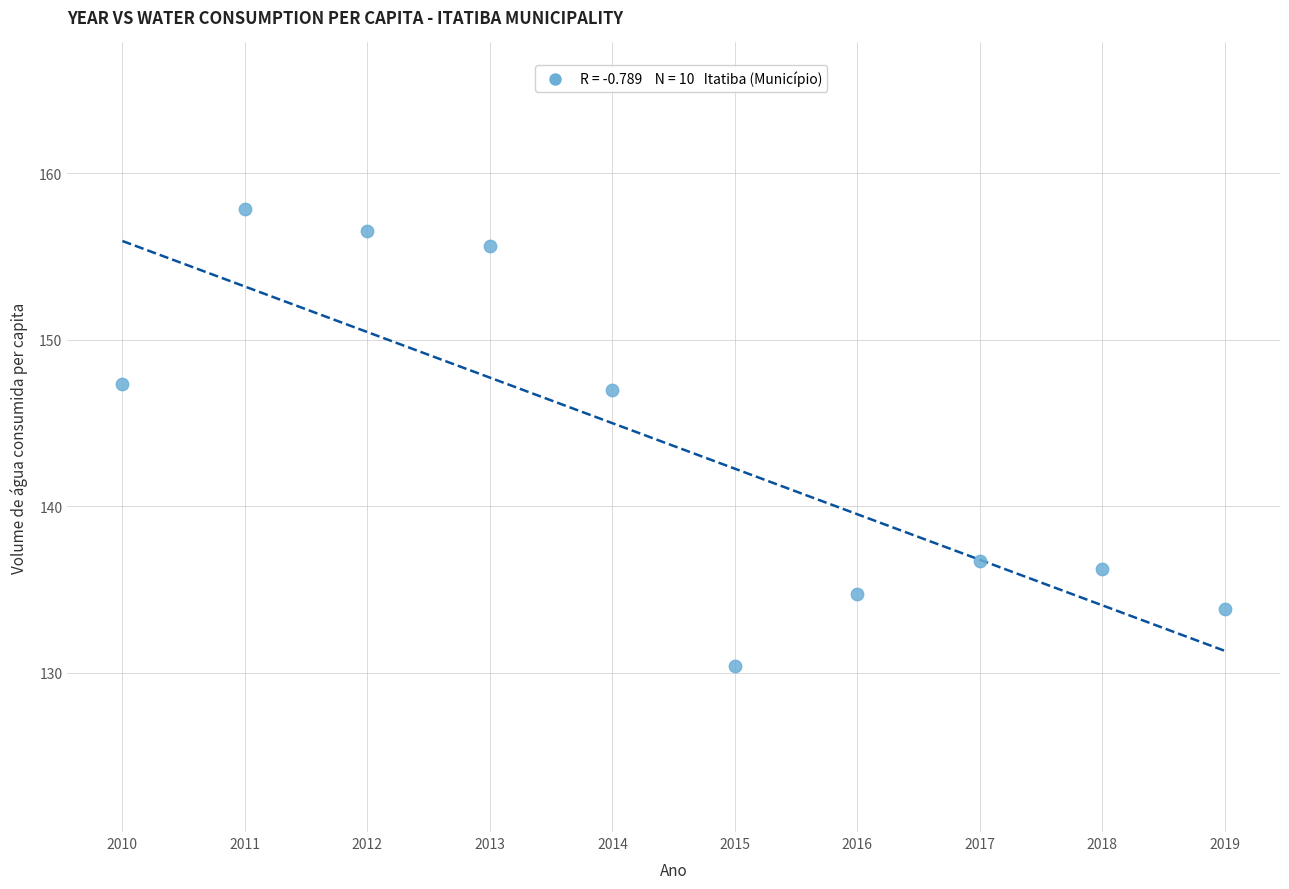

What is the average Y value?

143.6